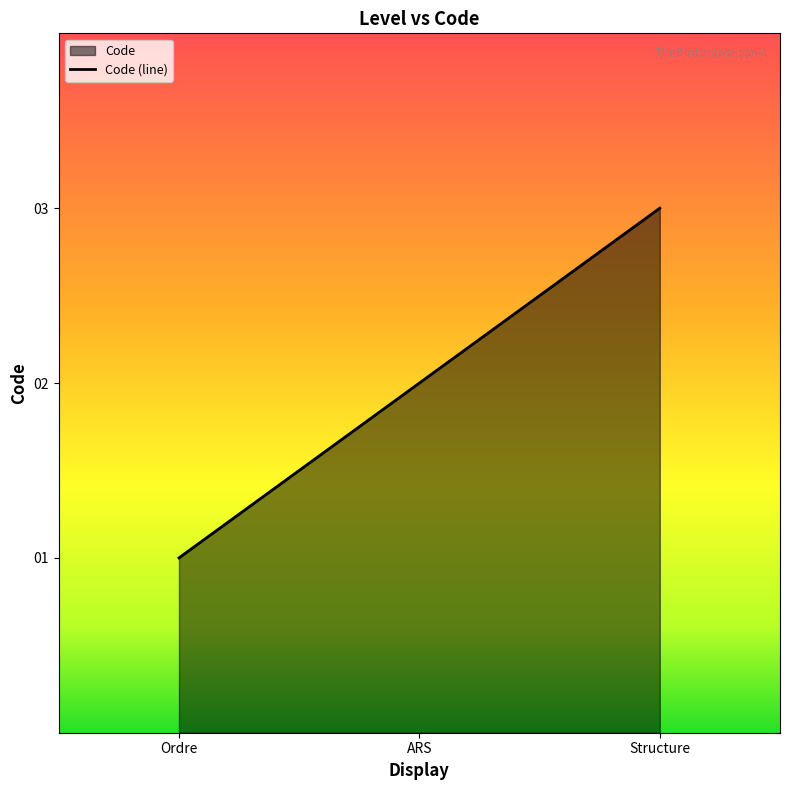

The chart shows a value of 2 at Structure. True or false?

False